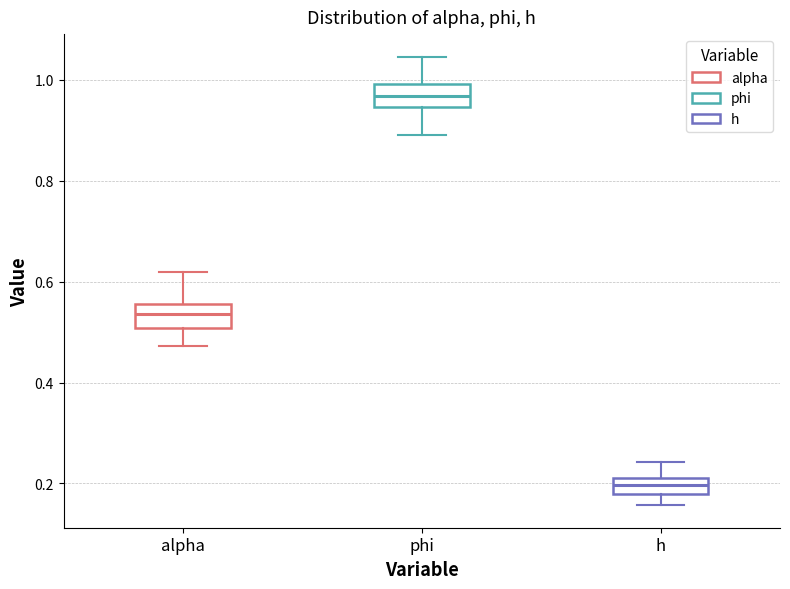

Which box has the lowest median line?

h